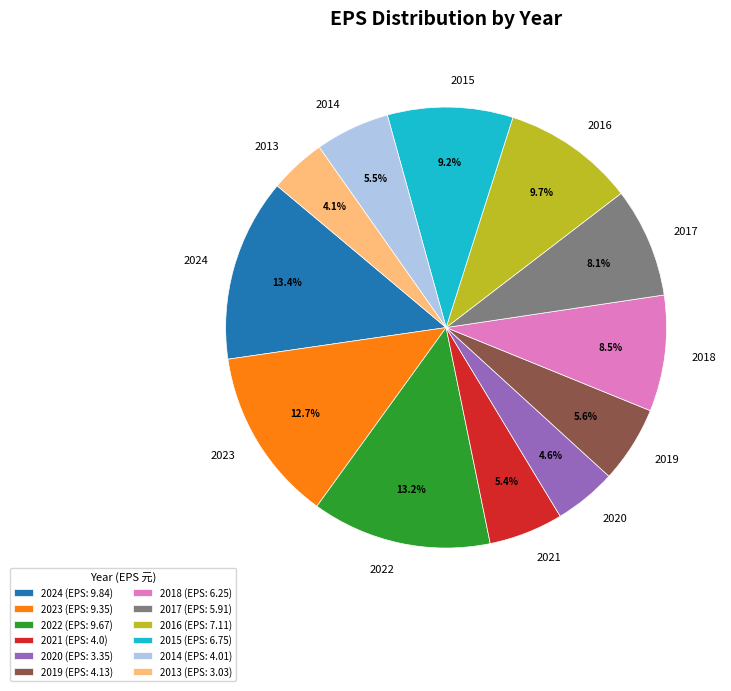

To the nearest percent, what portion does 2024 represent?

13%